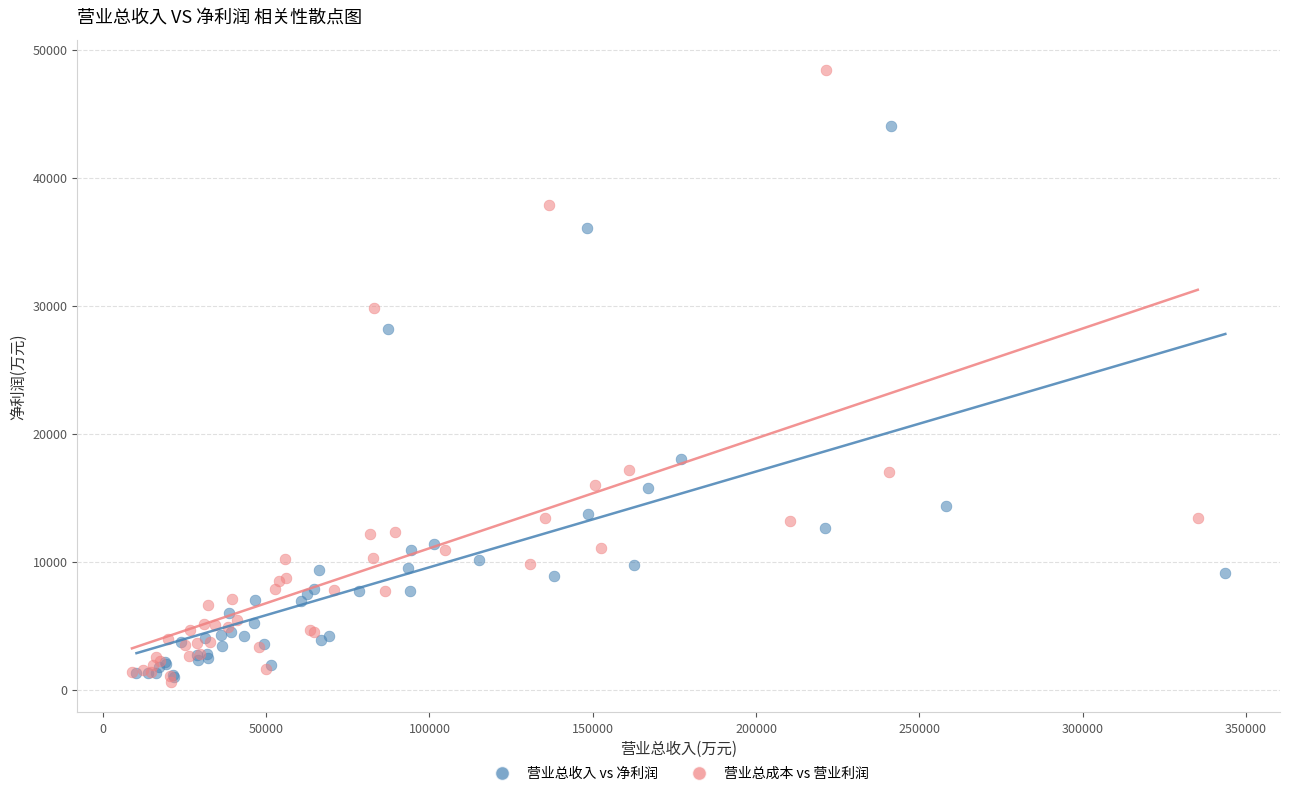

Which series has the largest Y range (max minus min)?

营业总成本 vs 营业利润